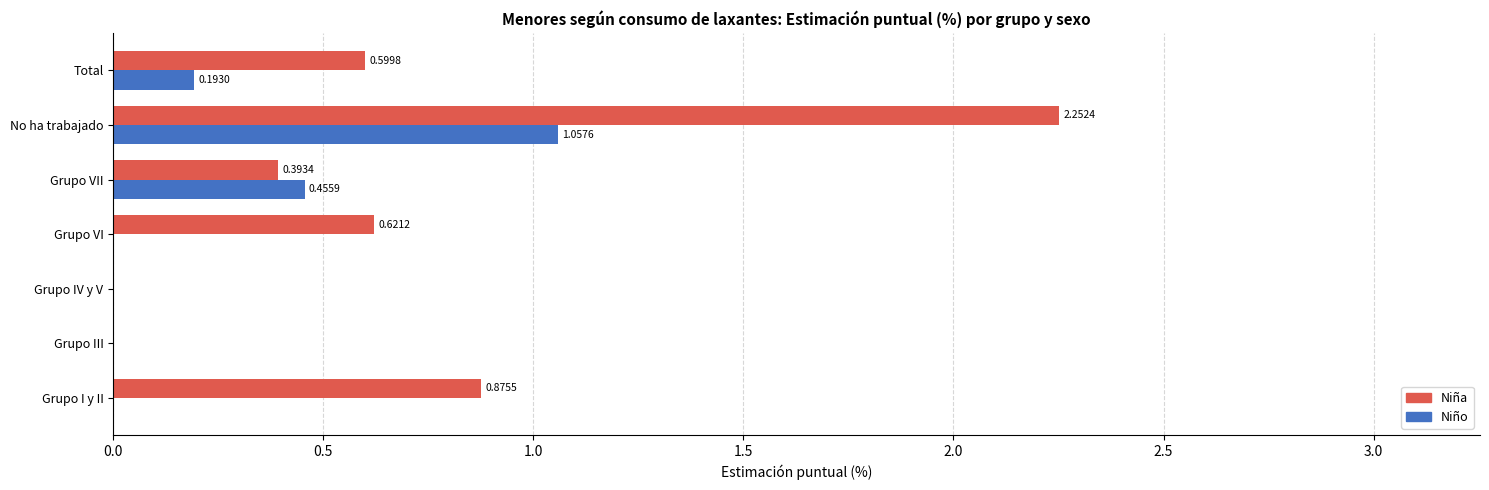

At which label is Niña closest to 1?

Grupo I y II